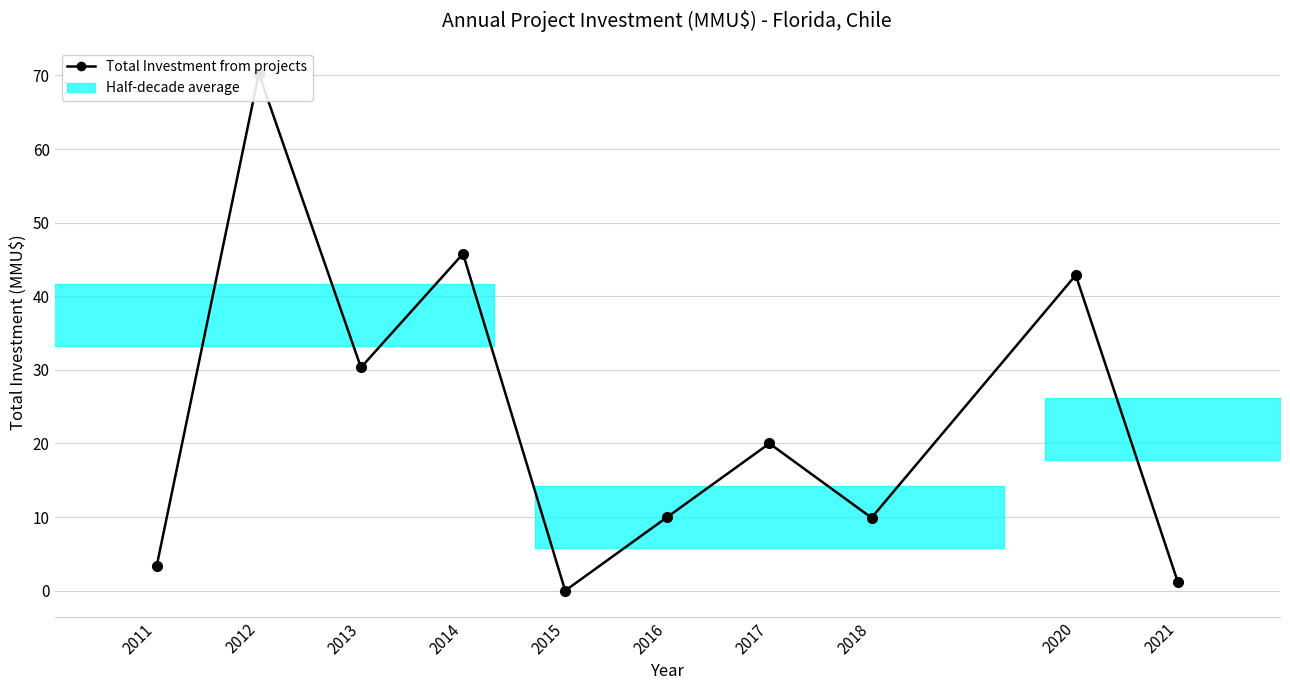

Reading left to right, transcribe all the data shown in this chart.

2011=3.4	2012=70.2	2013=30.3	2014=45.8	2015=0.0	2016=10.0	2017=20.0	2018=9.9	2020=42.9	2021=1.1